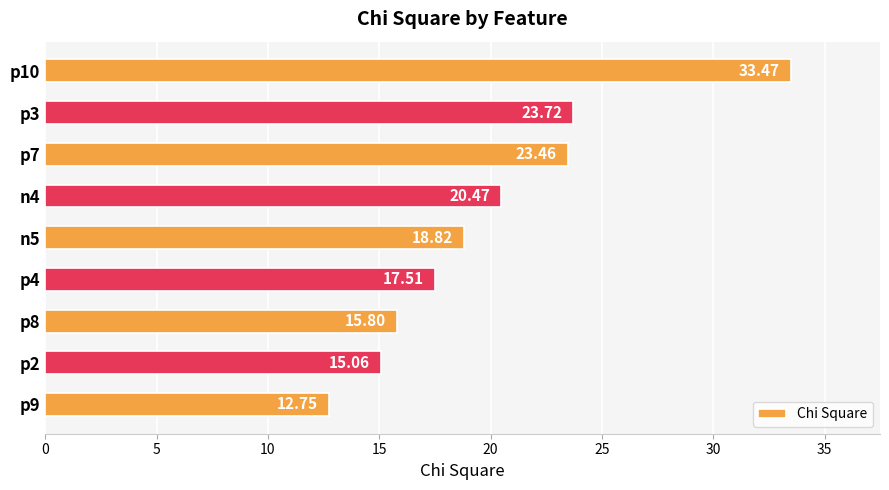

Which has a higher value, p4 or p7?

p7